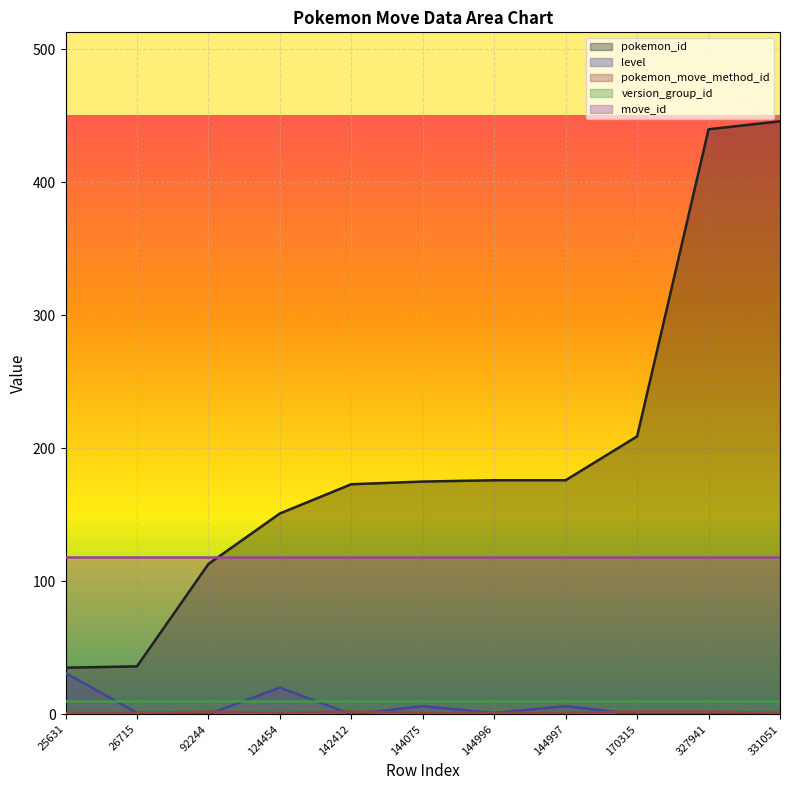

What is the maximum value shown in the chart?

446